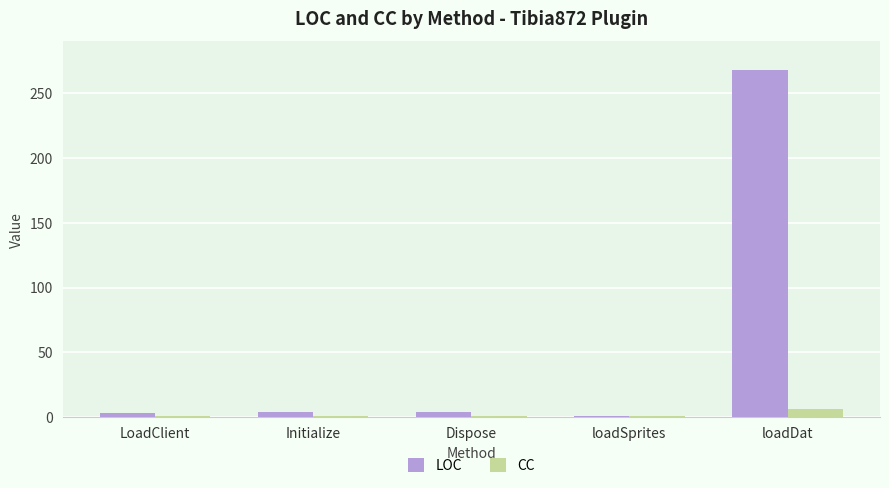

The value of LOC at LoadClient is 3. True or false?

True